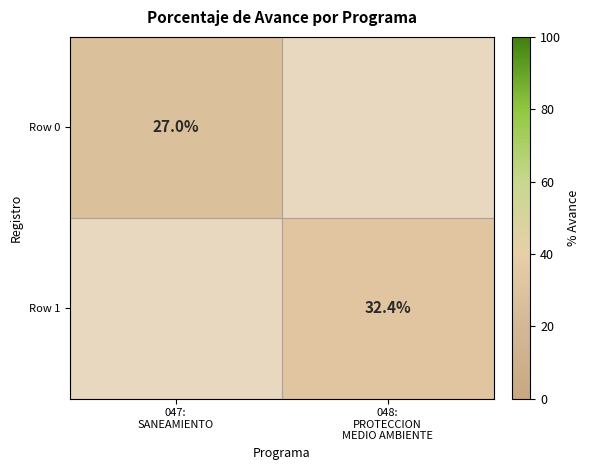

How many data points does each series have?

2